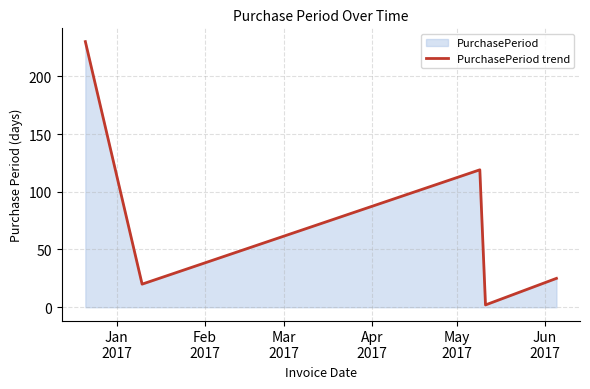

What is the greatest value displayed?

230